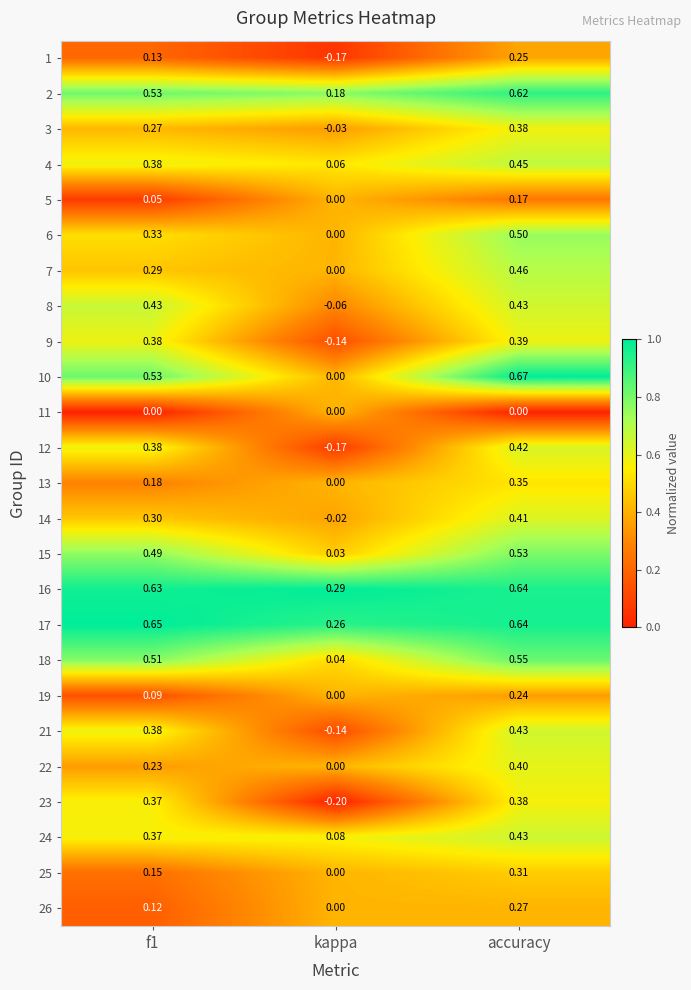

Where is 8 nearest to the value 0?

kappa